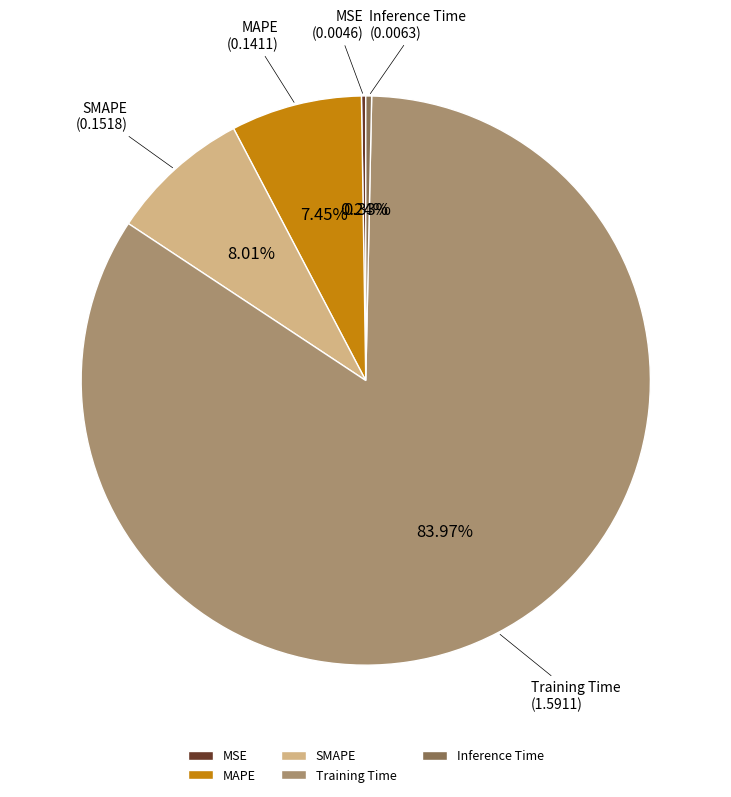

What is the largest slice in the pie chart?

Training Time